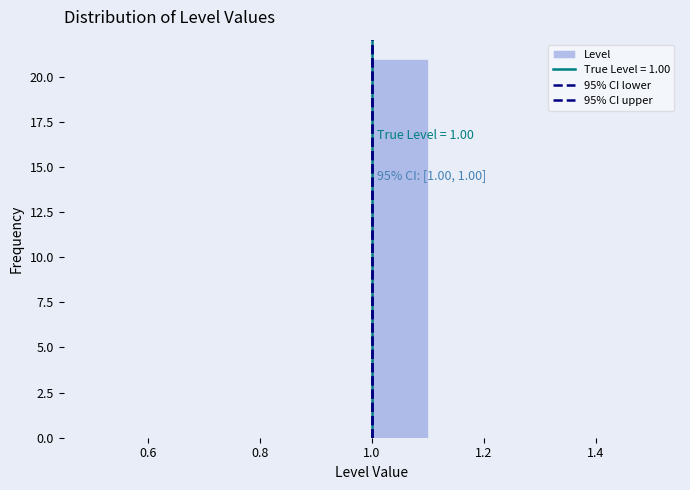

Over which range of the x-axis is the bar tallest?

1.0 to 1.1